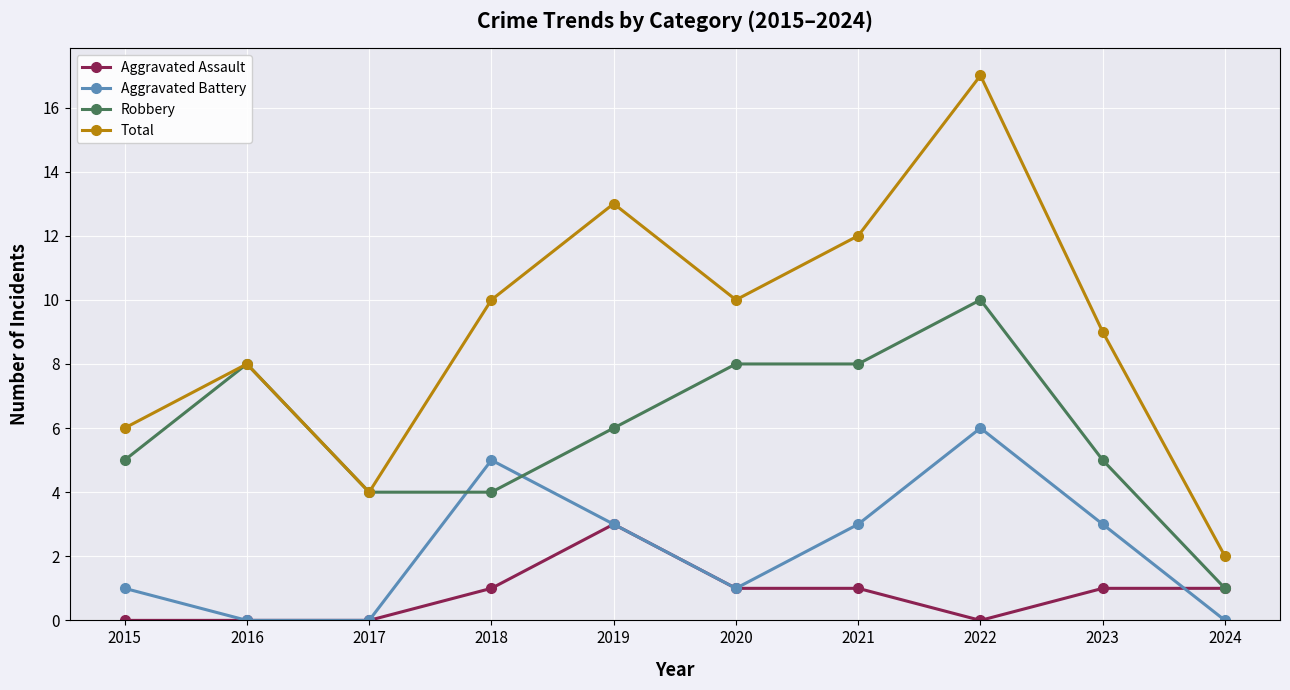

Where is the first local maximum for Aggravated Battery?

2018